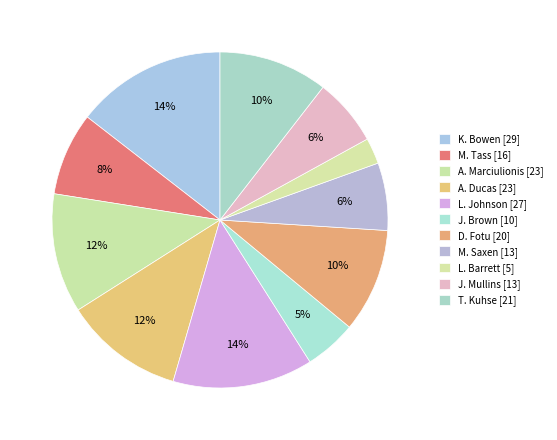

Combined, do D. Fotu and J. Brown account for over 50%?

No